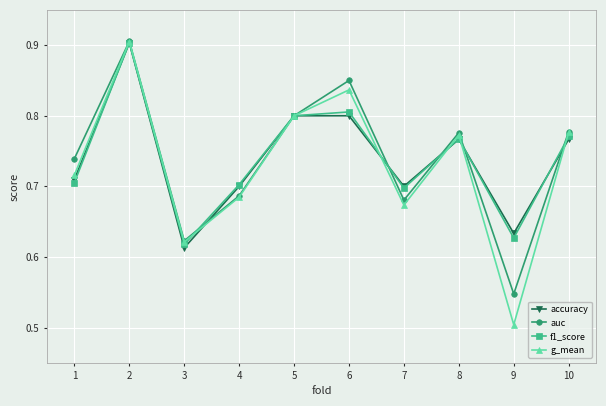

Which series has the widest spread of values?

g_mean